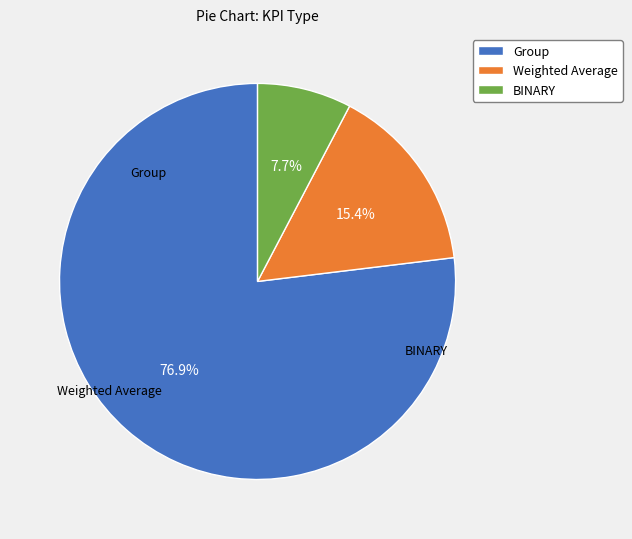

Which category accounts for the majority?

Group